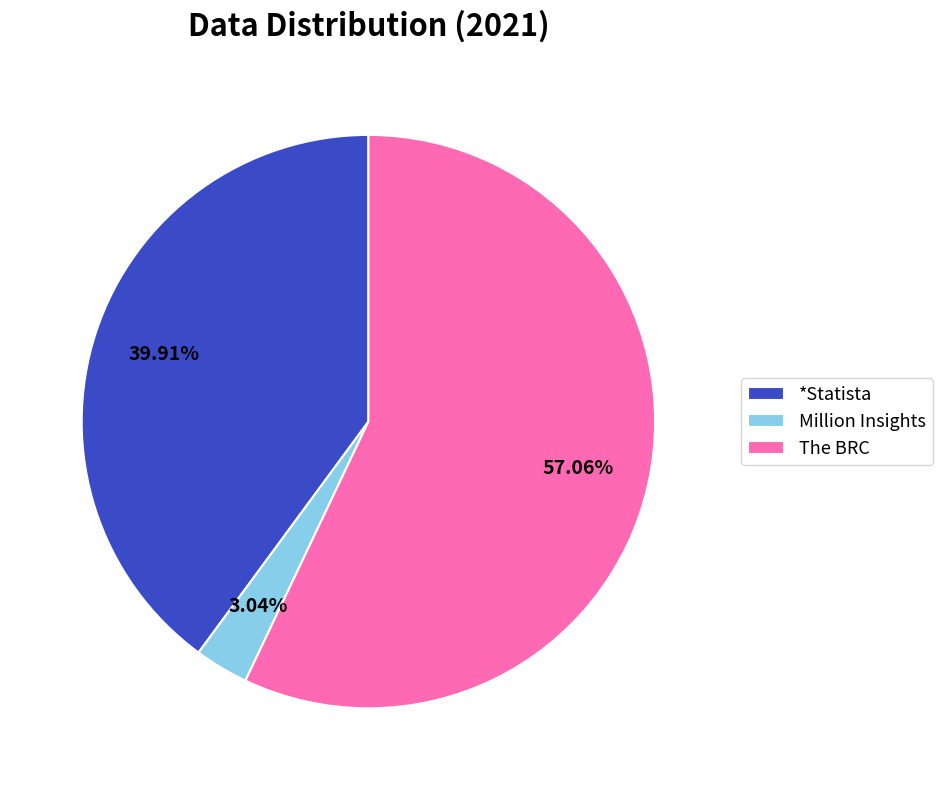

To the nearest percent, what percentage of the pie is Million Insights?

3%